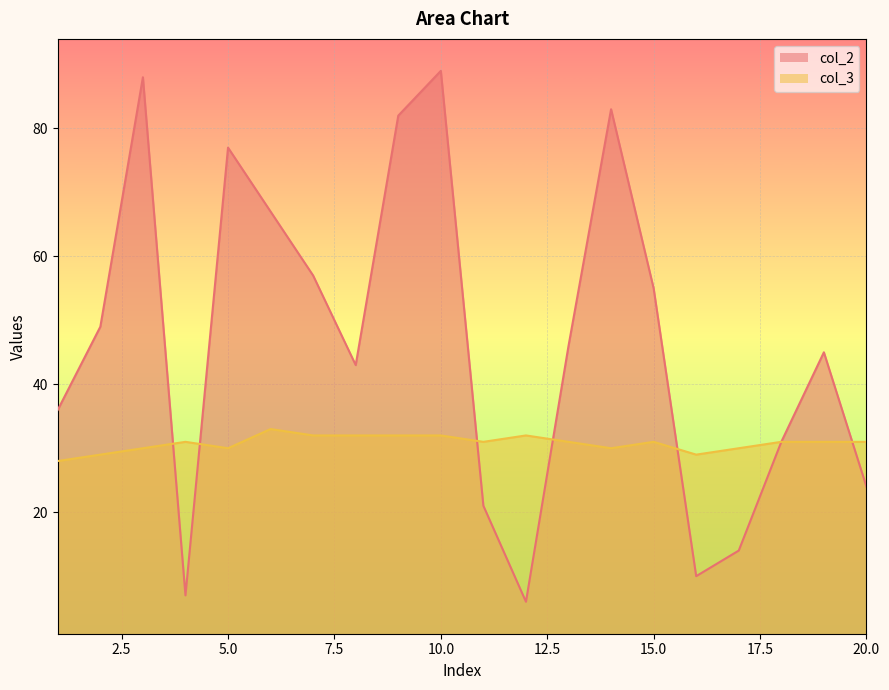

What is the value of the col_2 point at the 15th from the left?

55